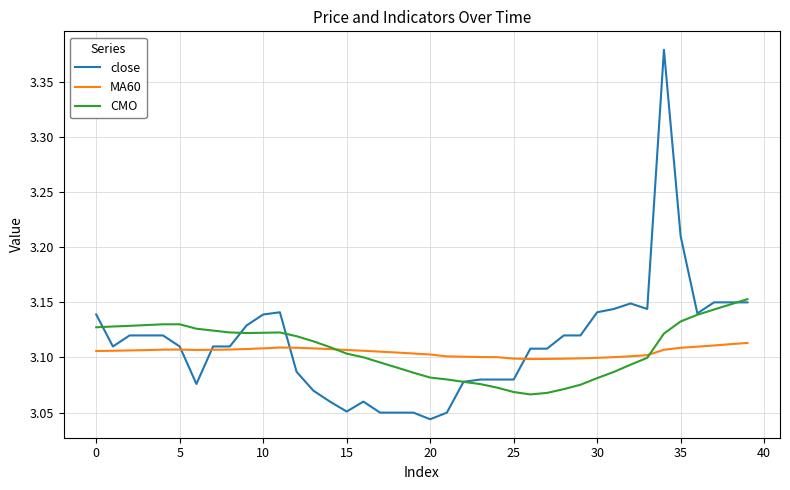

Which series has the largest range (max minus min)?

close